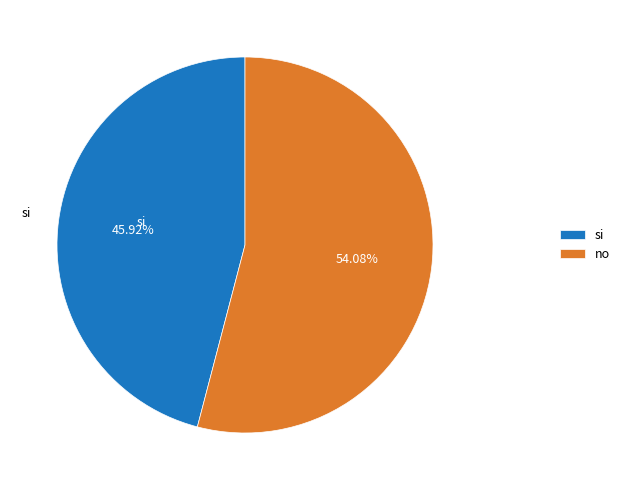

Is there any slice that represents more than half of the pie?

Yes